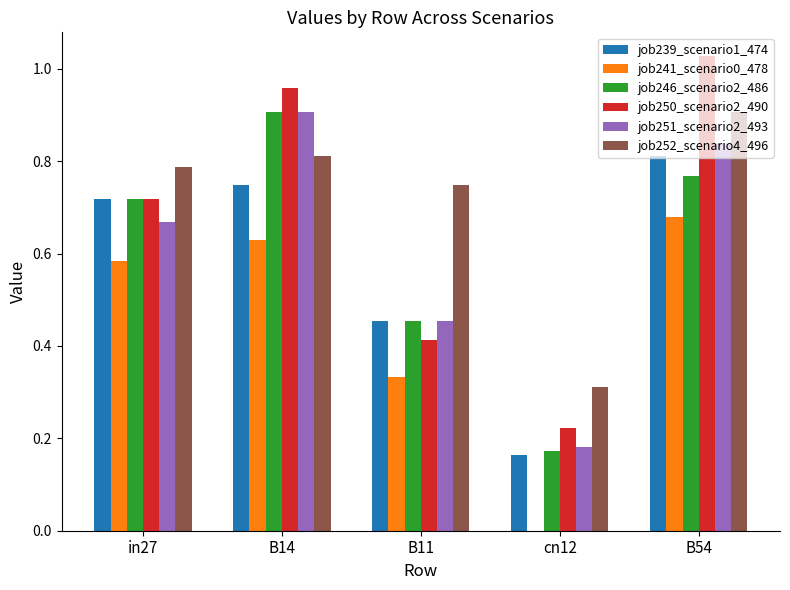

The value of job252_scenario4_496 at cn12 is 0.3. True or false?

True